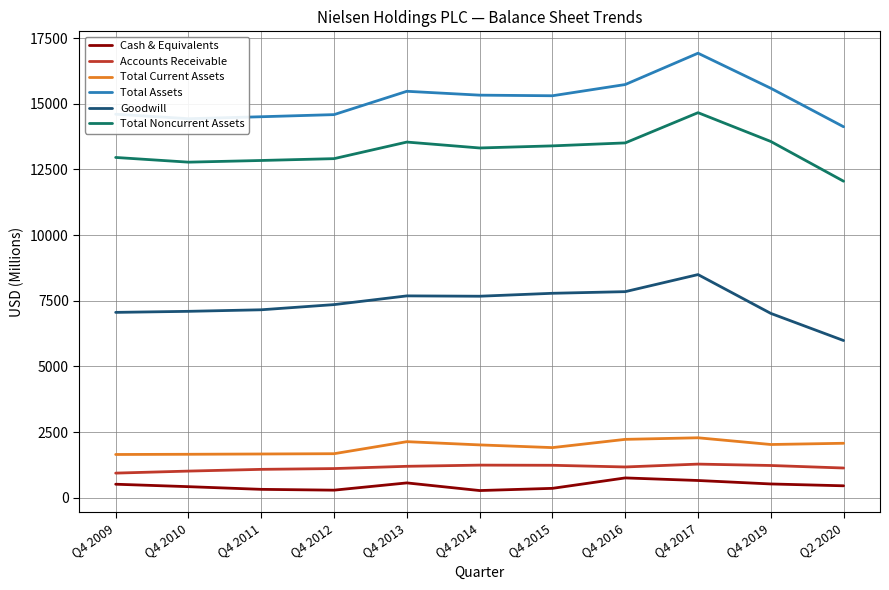

Which series has the widest spread of values?

Total Assets